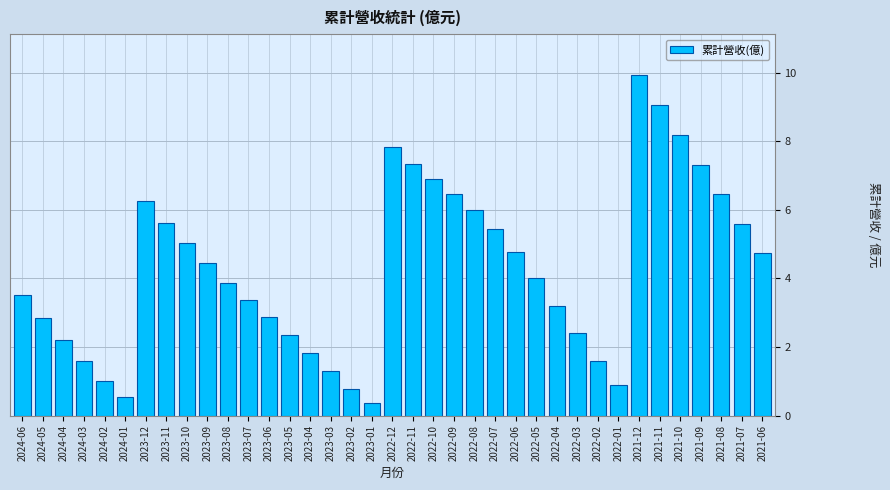

The value at 2022-05 is 6.9. True or false?

False